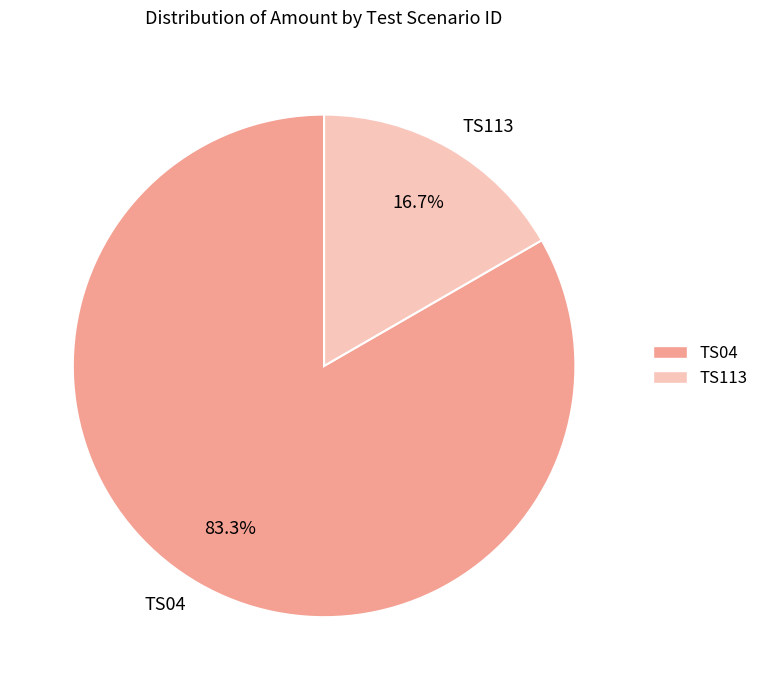

What is the largest slice in the pie chart?

TS04